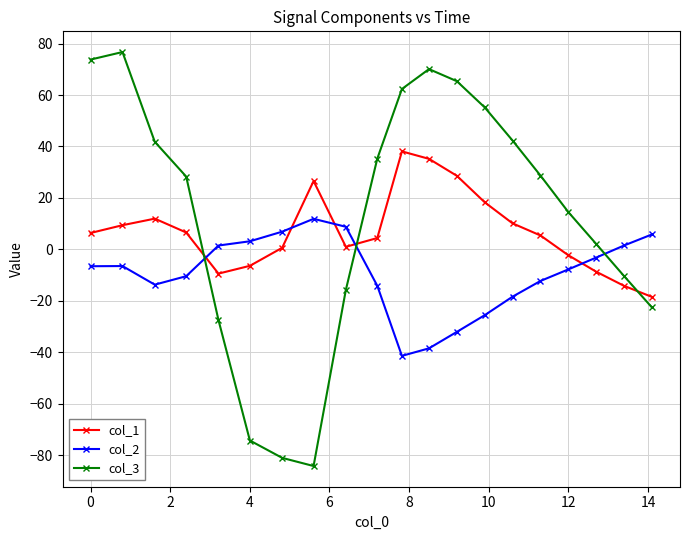

Which series has the largest range (max minus min)?

col_3